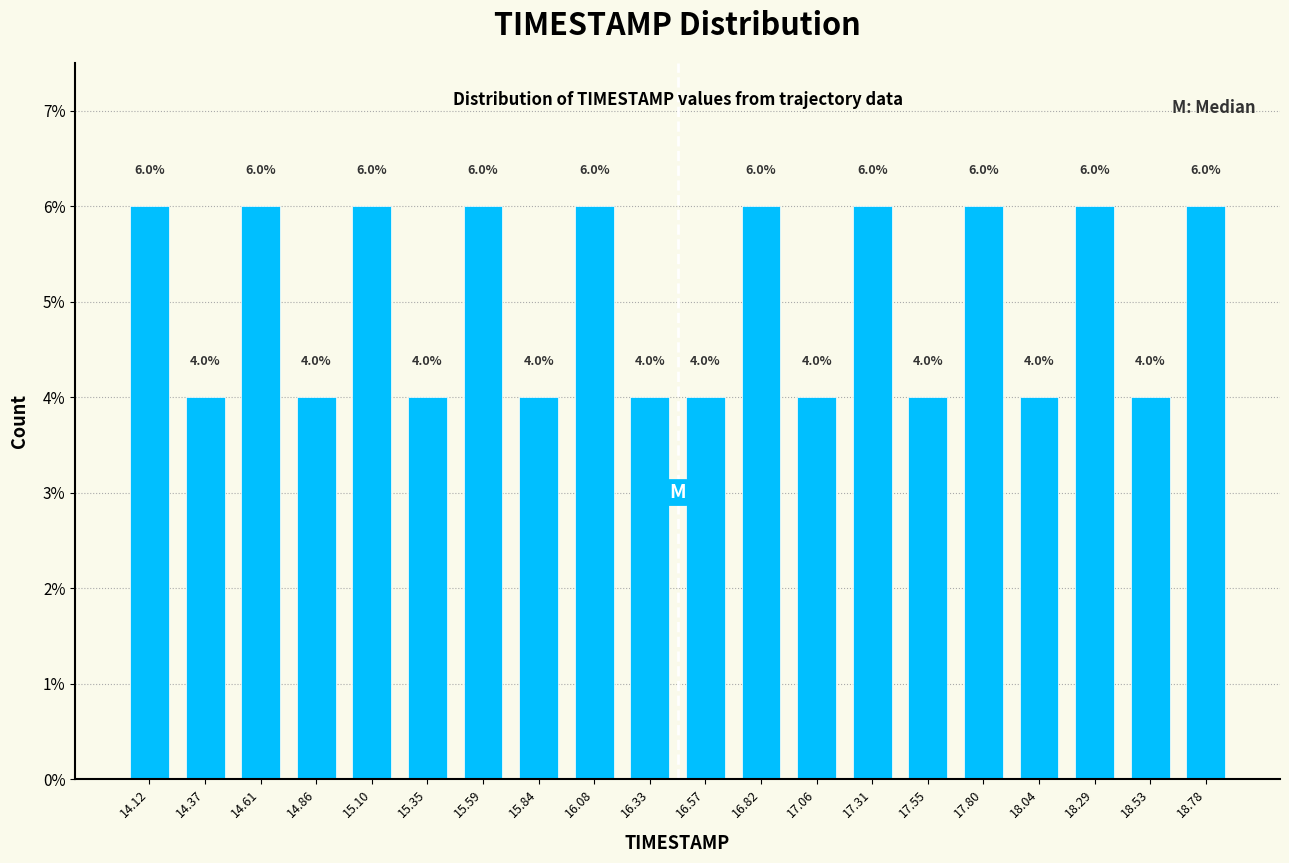

What is the height of the bar covering 15.470 to 15.715 on the x-axis? The bar edges are not printed on the chart, so give them approximately, as read against the axis.

6.0